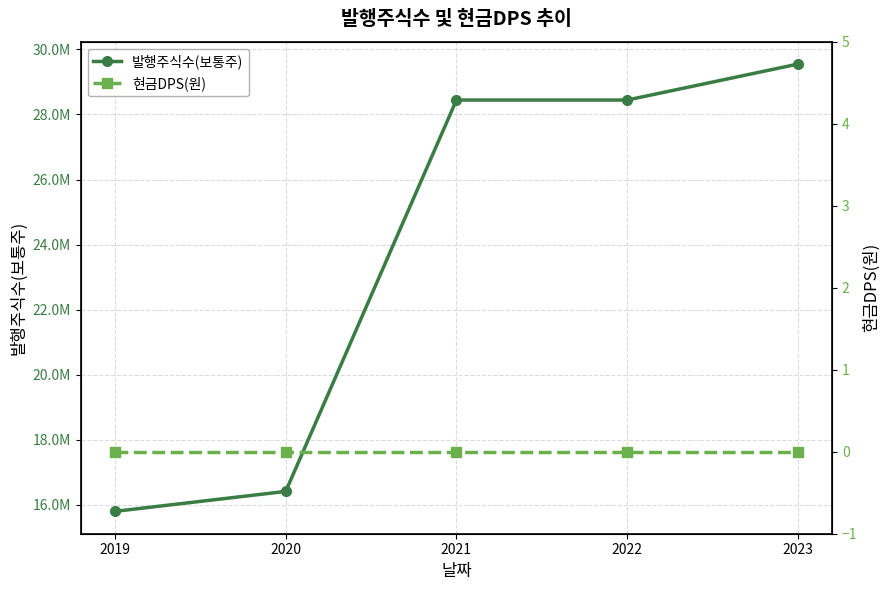

How many lines are shown in the chart?

2